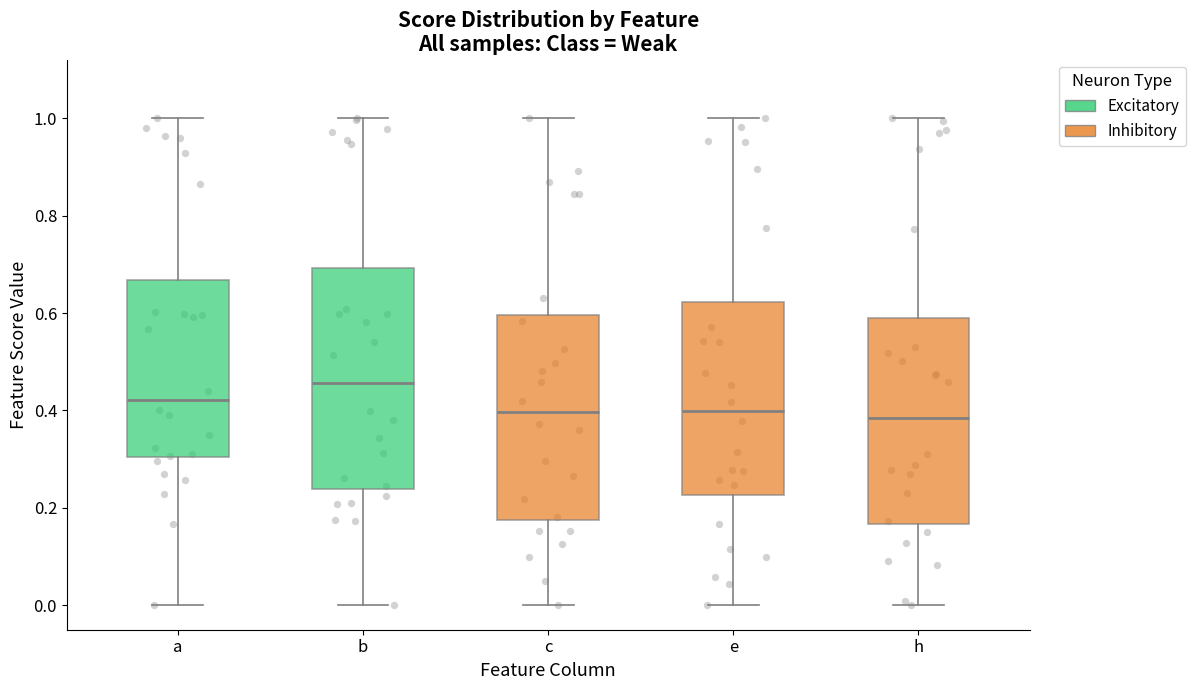

Reading left to right, transcribe this box plot: for each box, give where its median line is, the range the box spans, and where its two whiskers end, as read against the y-axis. The values are not printed on the chart, so give them approximately, as read against the axis.

a: median 0.42, box 0.30 to 0.66, whiskers 0.00 to 1.00
b: median 0.46, box 0.24 to 0.70, whiskers 0.00 to 1.00
c: median 0.40, box 0.18 to 0.60, whiskers 0.00 to 1.00
e: median 0.40, box 0.22 to 0.62, whiskers 0.00 to 1.00
h: median 0.38, box 0.16 to 0.60, whiskers 0.00 to 1.00